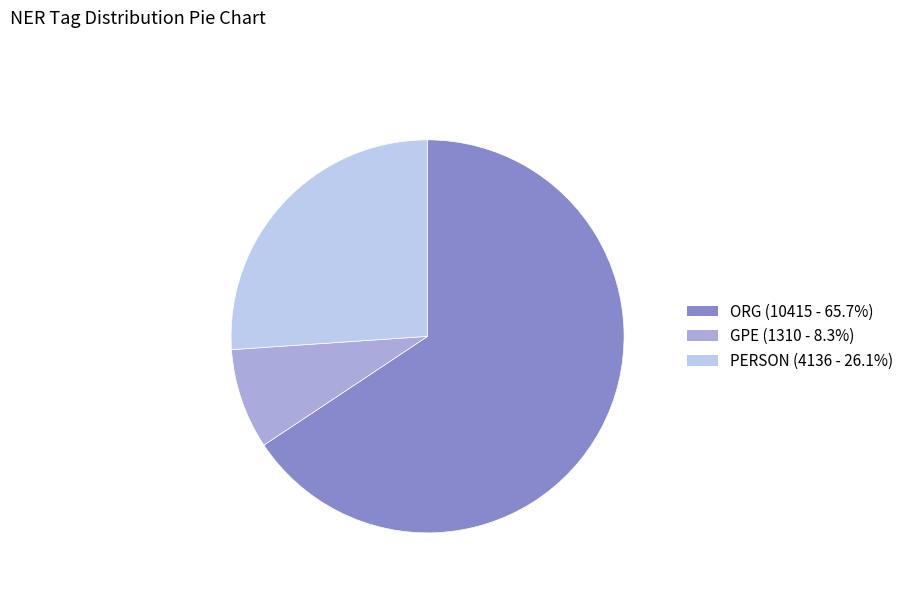

Is the sum of ORG and GPE greater than half?

Yes